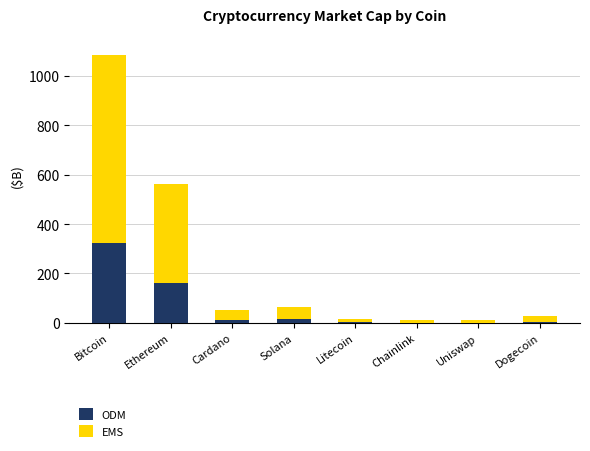

The value of ODM at Bitcoin is 556.1. True or false?

False